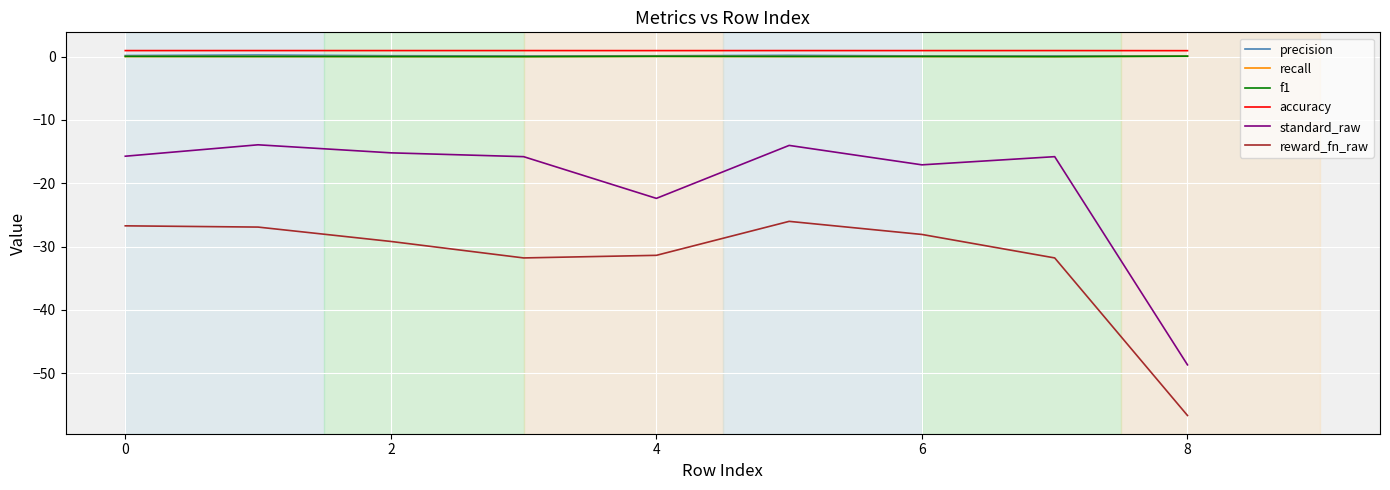

What is the maximum value for standard_raw?

-13.9